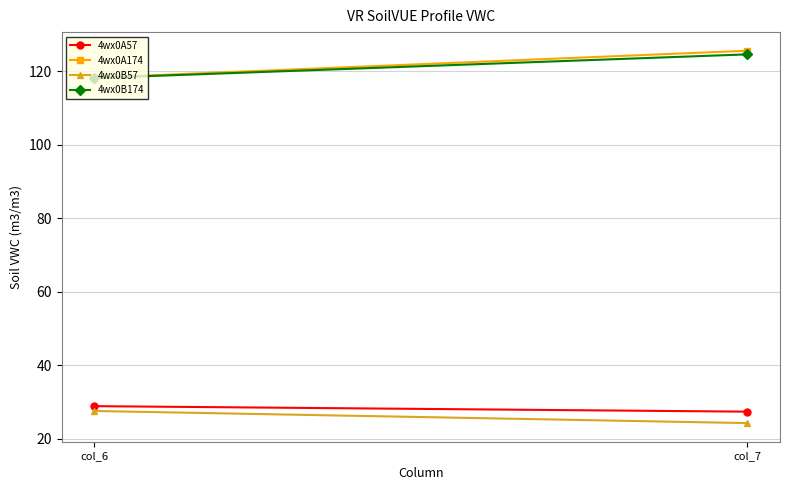

At which label does 4wx0A174 first exceed 125?

col_7